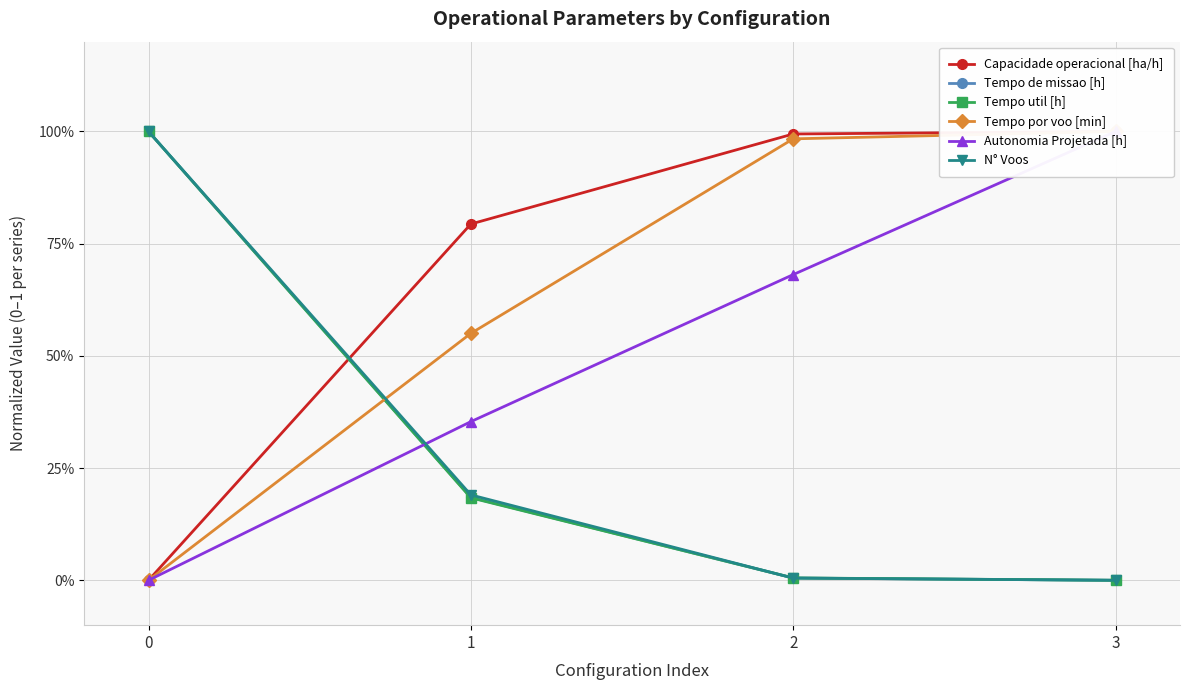

Where is Tempo util [h] nearest to the value 0?

3